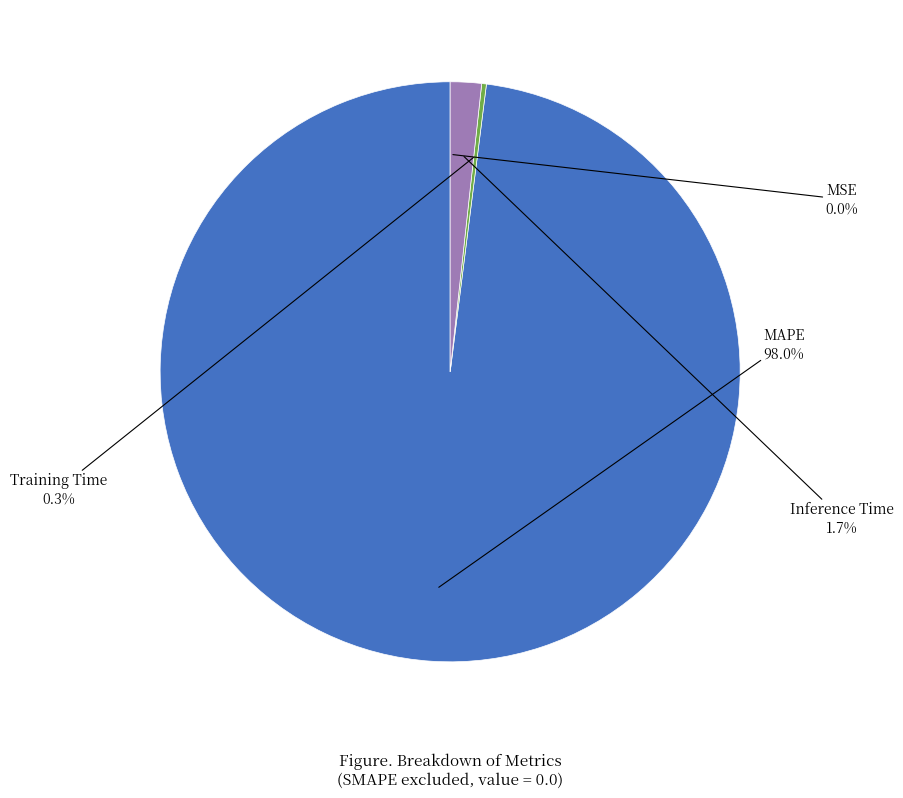

What is the largest slice in the pie chart?

MAPE